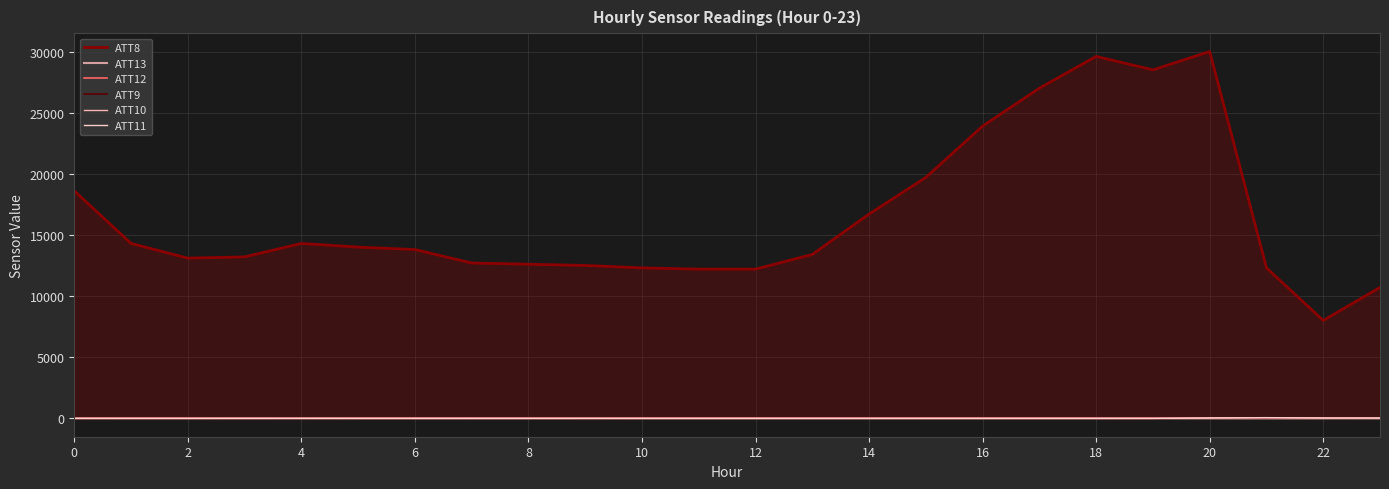

After their last crossing, which series has the higher values: ATT11 or ATT12?

ATT11